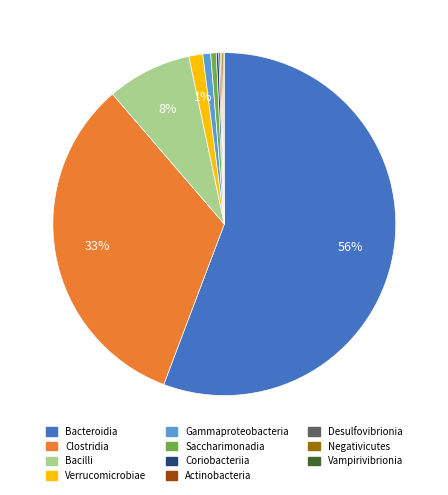

Which slice is the largest?

Bacteroidia